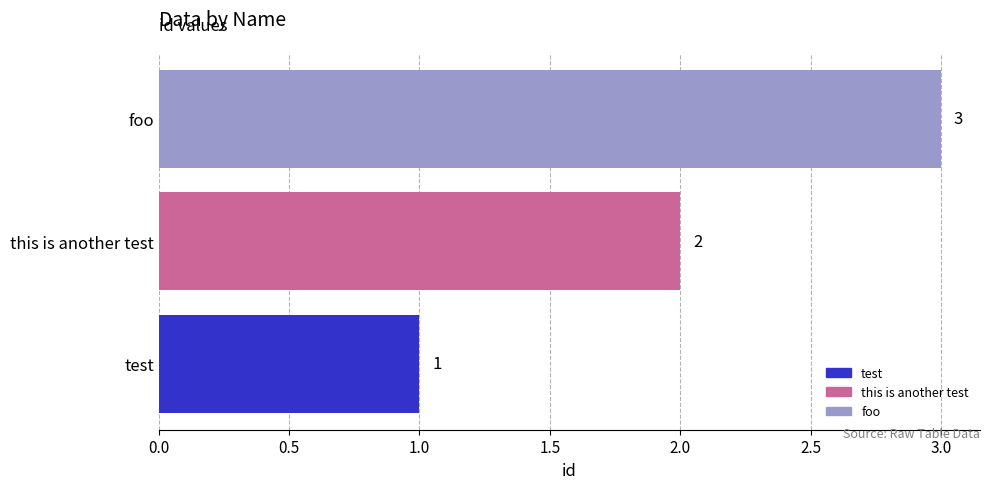

What is the sum of all values?

6